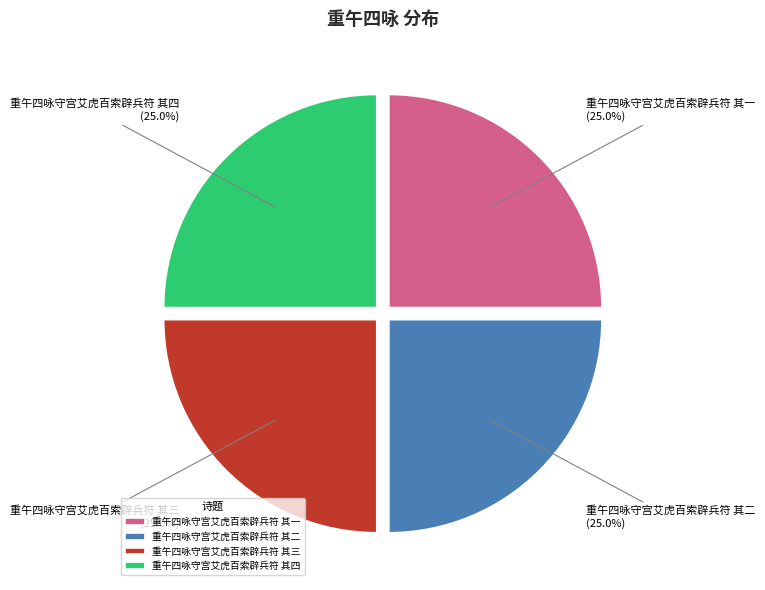

Does any single category account for the majority?

No